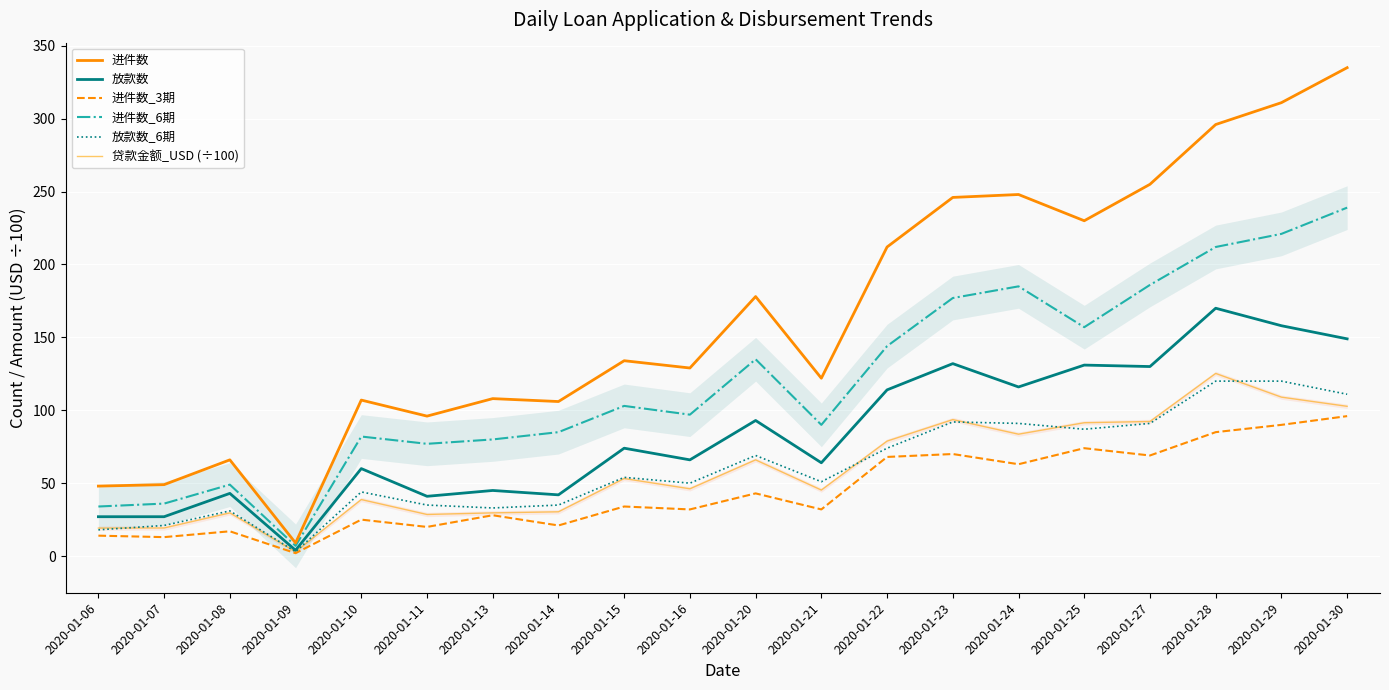

Which series has the largest total across all categories?

进件数